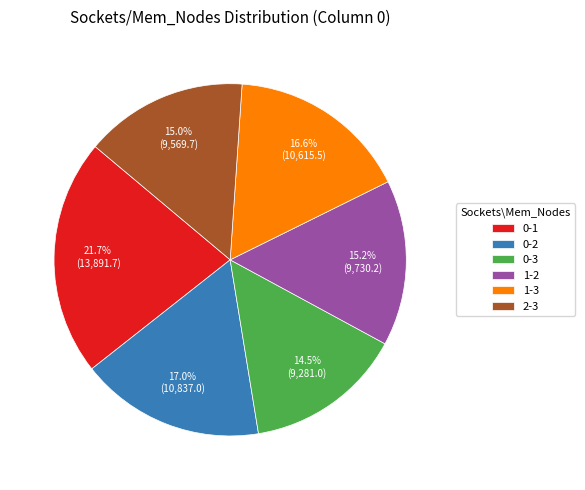

To the nearest percent, what portion does 1-3 represent?

17%